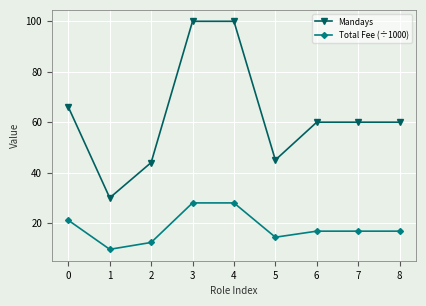

What is the minimum value for Mandays?

30.0